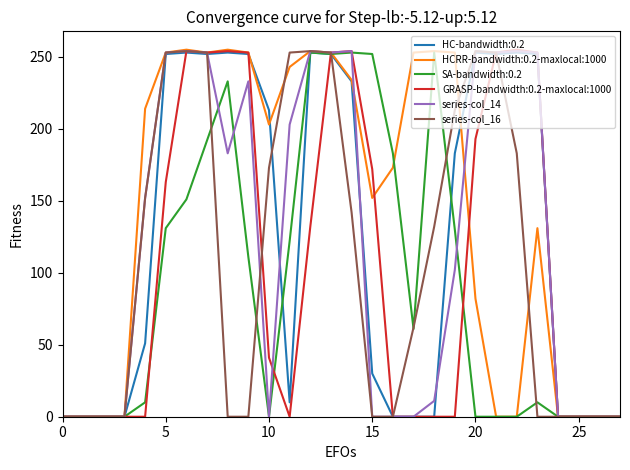

Which series has the largest total across all categories?

HCRR-bandwidth:0.2-maxlocal:1000